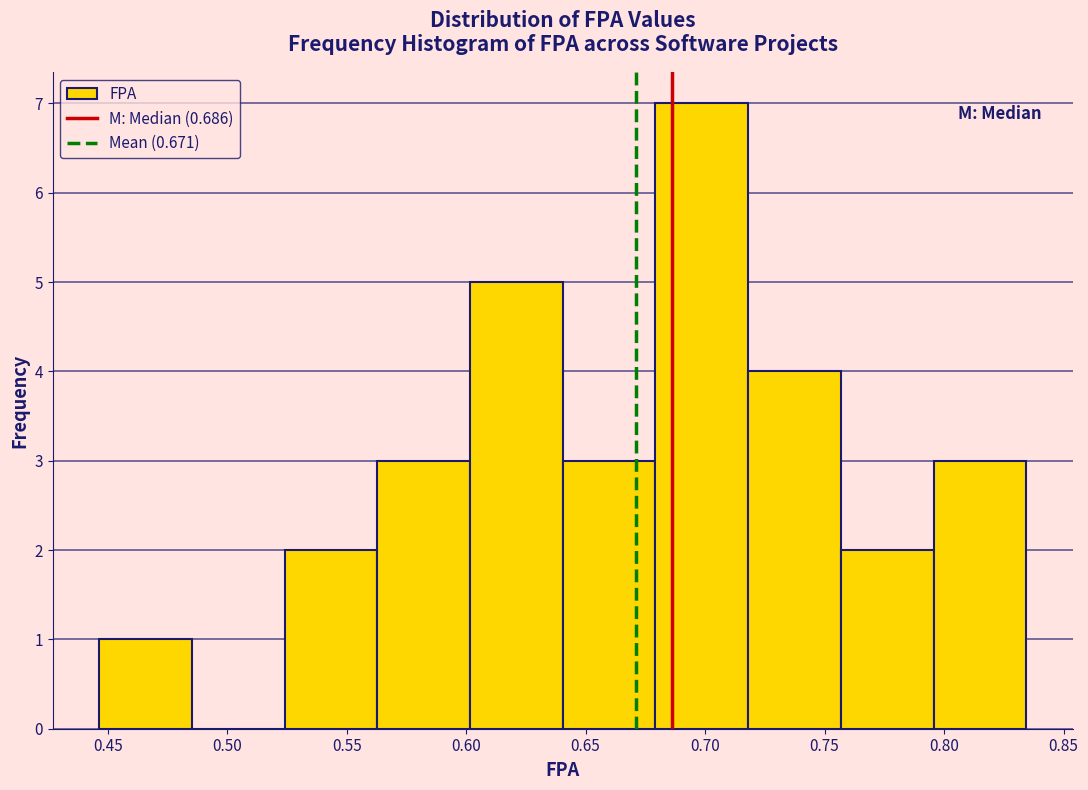

Reading left to right, transcribe this chart: for each bar, give the range it covers on the x-axis and its height. Neither the bar edges nor the heights are printed on the chart, so give them approximately, as read against the axes.

0.445 to 0.485: 1
0.485 to 0.525: 0
0.525 to 0.565: 2
0.565 to 0.600: 3
0.600 to 0.640: 5
0.640 to 0.680: 3
0.680 to 0.720: 7
0.720 to 0.755: 4
0.755 to 0.795: 2
0.795 to 0.835: 3